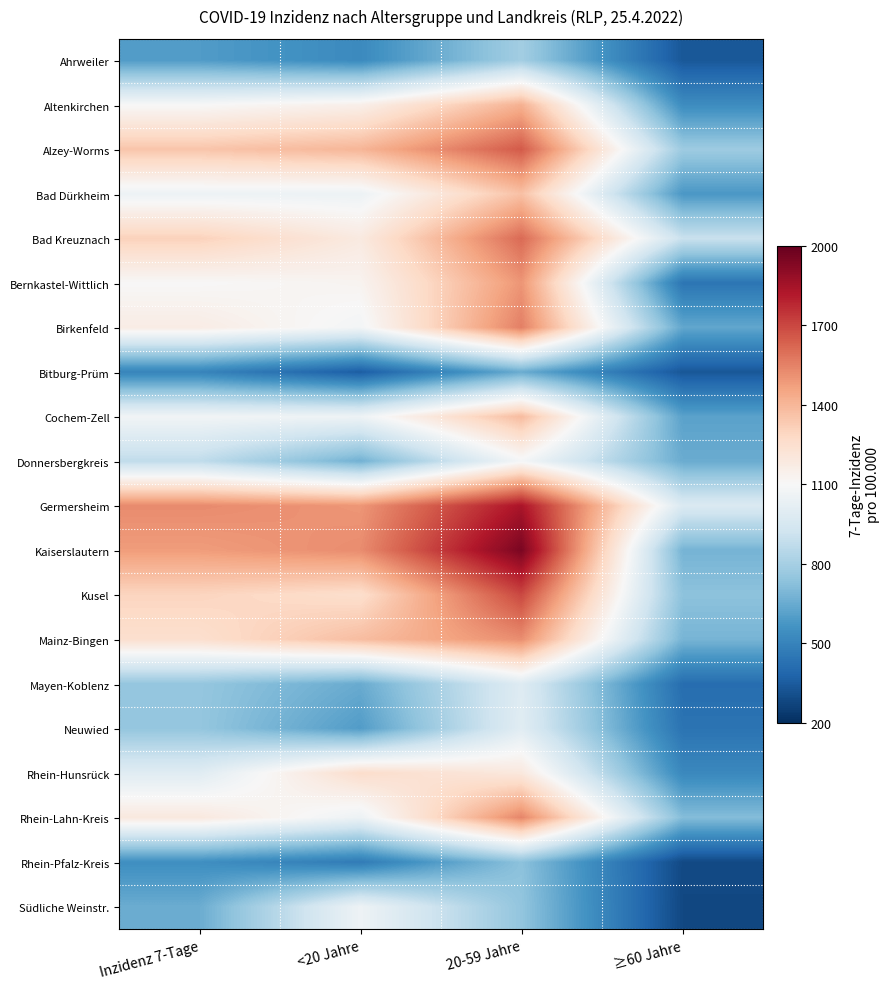

Which series has the largest total across all categories?

Germersheim